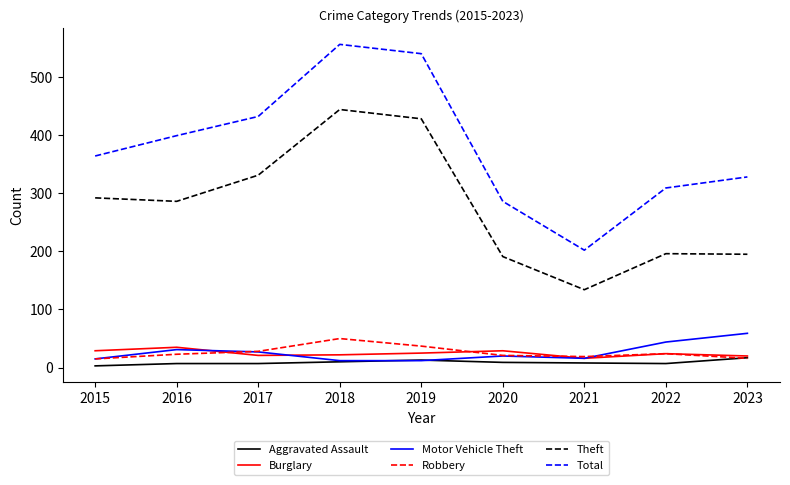

True or false: Total has a value of 432 at 2017.

True